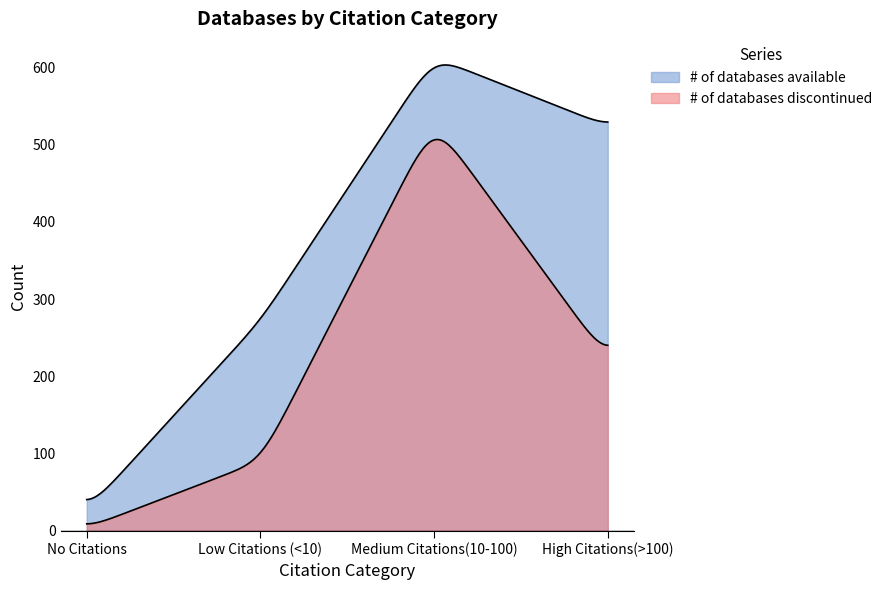

At which category is the sum across all series the highest?

Medium Citations(10-100)